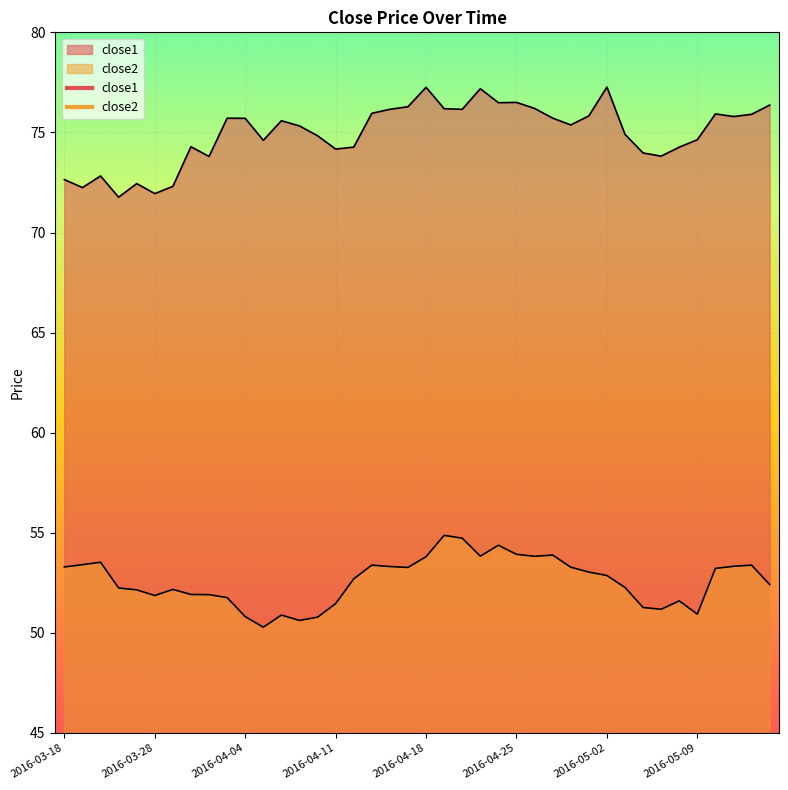

What position from the left is 2016-03-23?

4